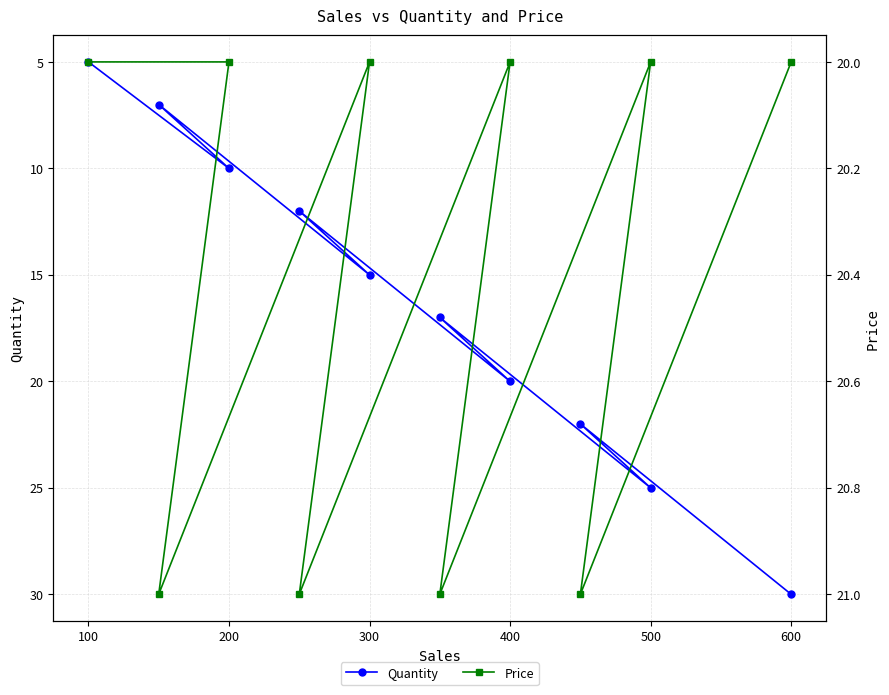

Does the chart display data point markers on the line(s)?

Yes